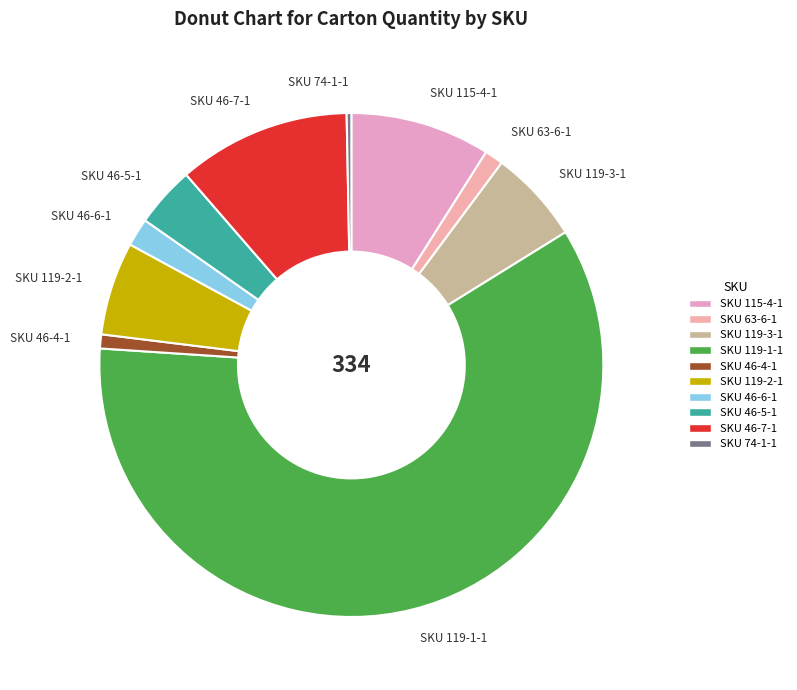

Is there a majority slice in this chart?

Yes